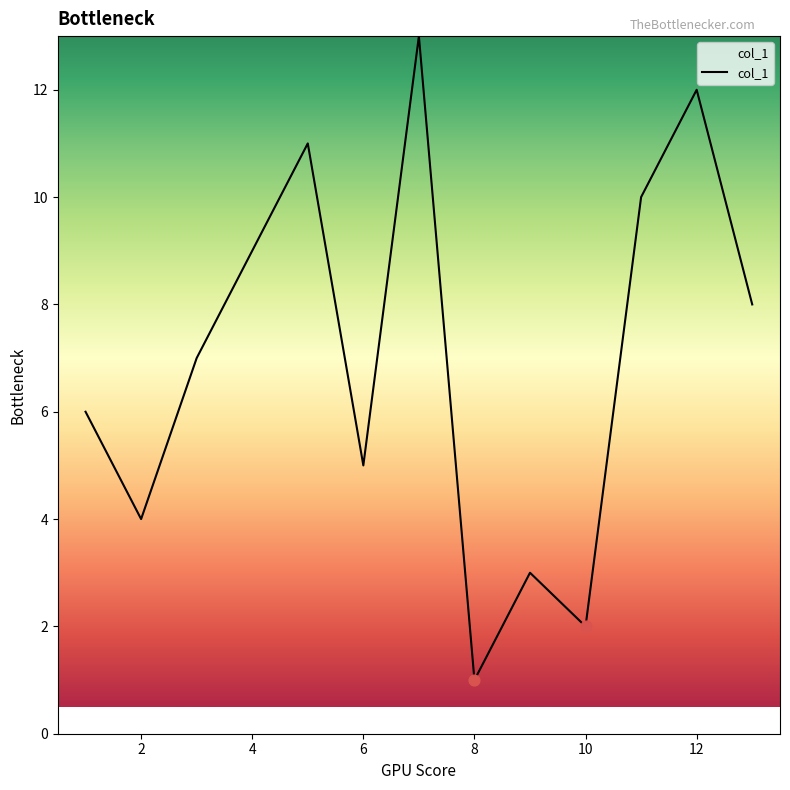

What is the difference between the maximum and minimum values?

12